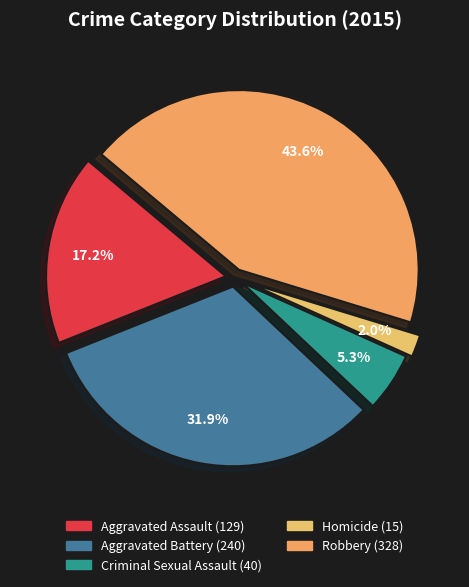

Rank the categories by value from highest to lowest.

Robbery, Aggravated Battery, Aggravated Assault, Criminal Sexual Assault, Homicide